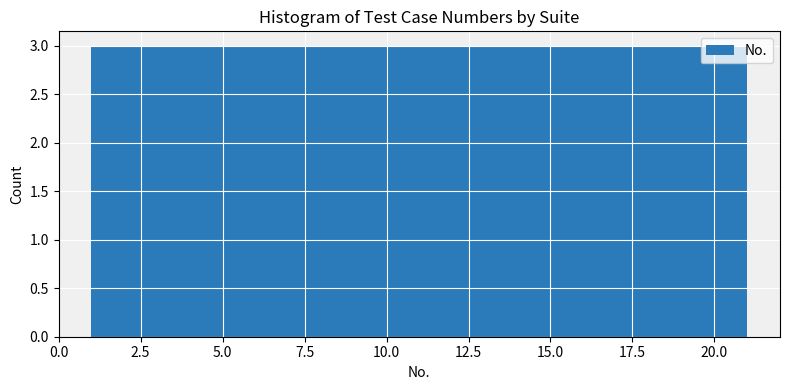

Reading left to right, transcribe this chart: for each bar, give the range it covers on the x-axis and its height. Neither the bar edges nor the heights are printed on the chart, so give them approximately, as read against the axes.

1.0 to 4.0: 3
4.0 to 6.5: 3
6.5 to 9.5: 3
9.5 to 12.5: 3
12.5 to 15.5: 3
15.5 to 18.0: 3
18.0 to 21.0: 3